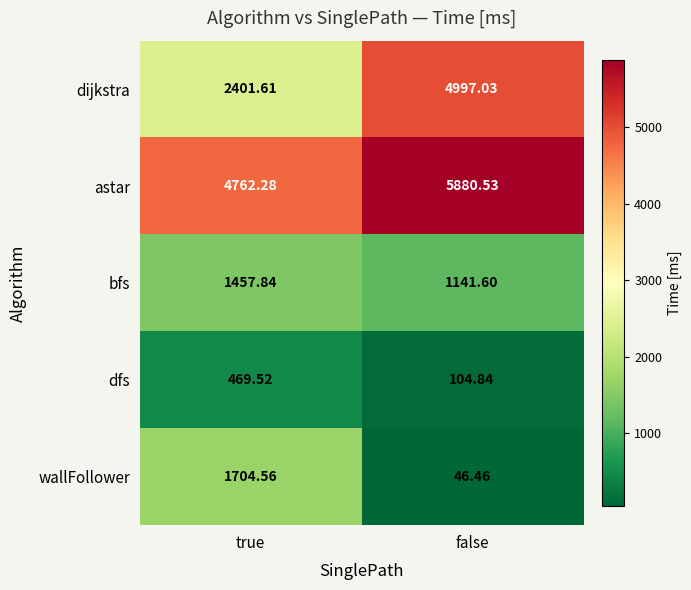

At how many categories does at least one series exceed 2733?

2